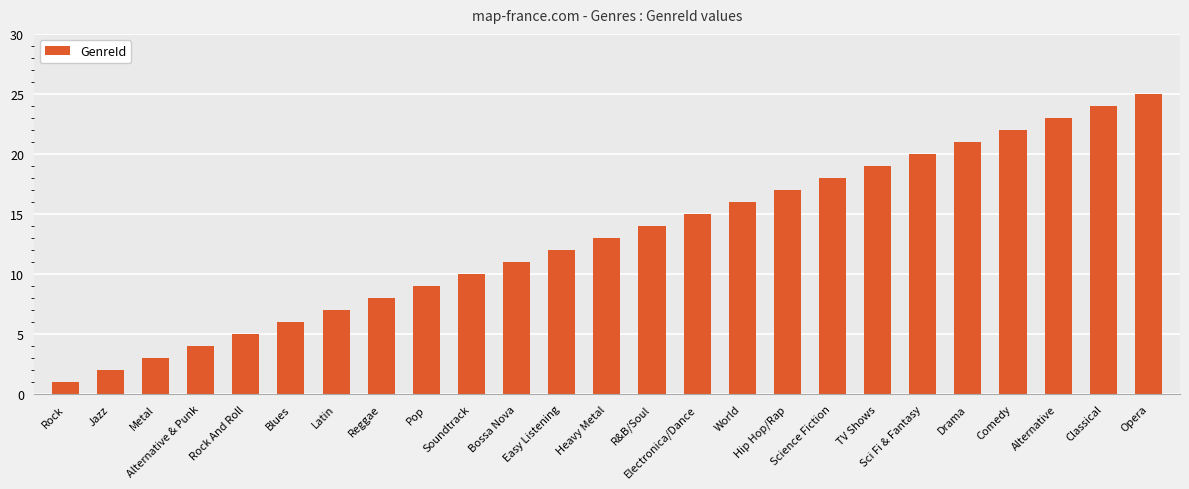

The value at Drama is 13. True or false?

False